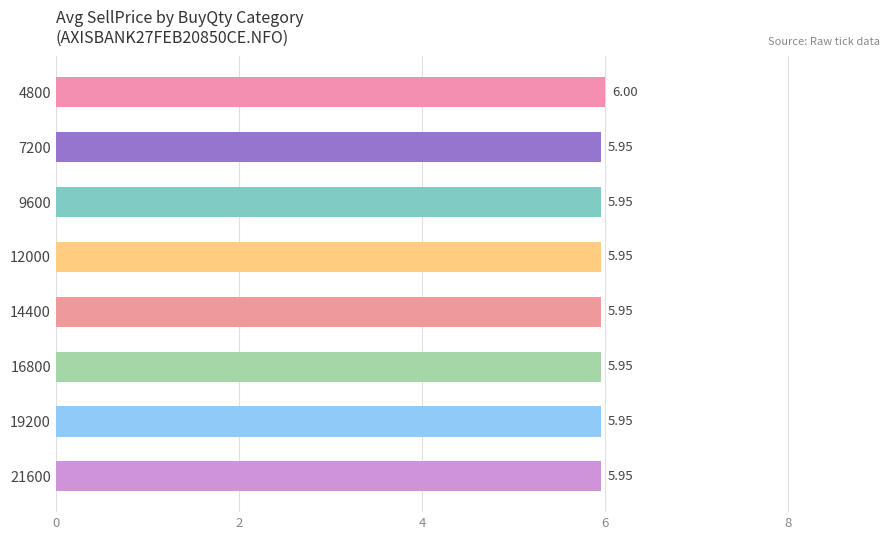

Does the chart contain any negative values?

No